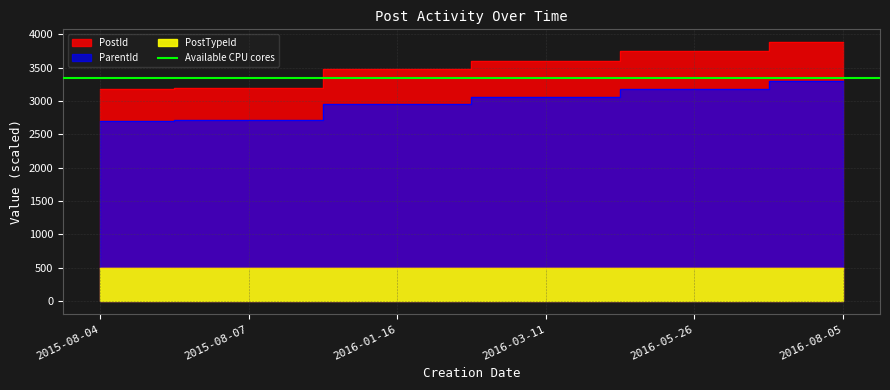

Is the value of ParentId at 2015-08-07 greater than the value of PostId at 2016-08-05?

No